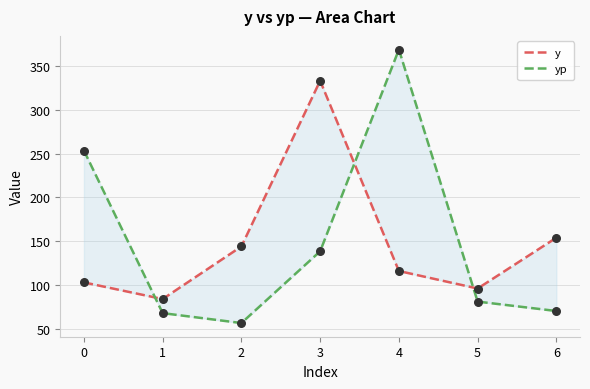

Which series reaches the maximum Y coordinate?

yp